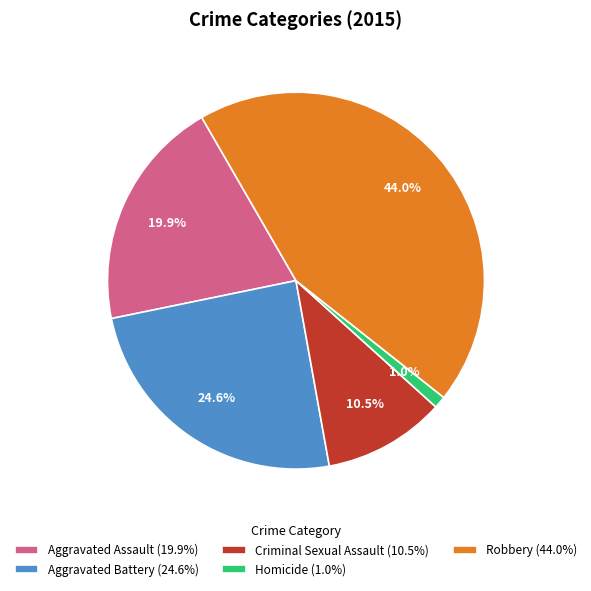

Is it true that Robbery is 44% of the pie?

True